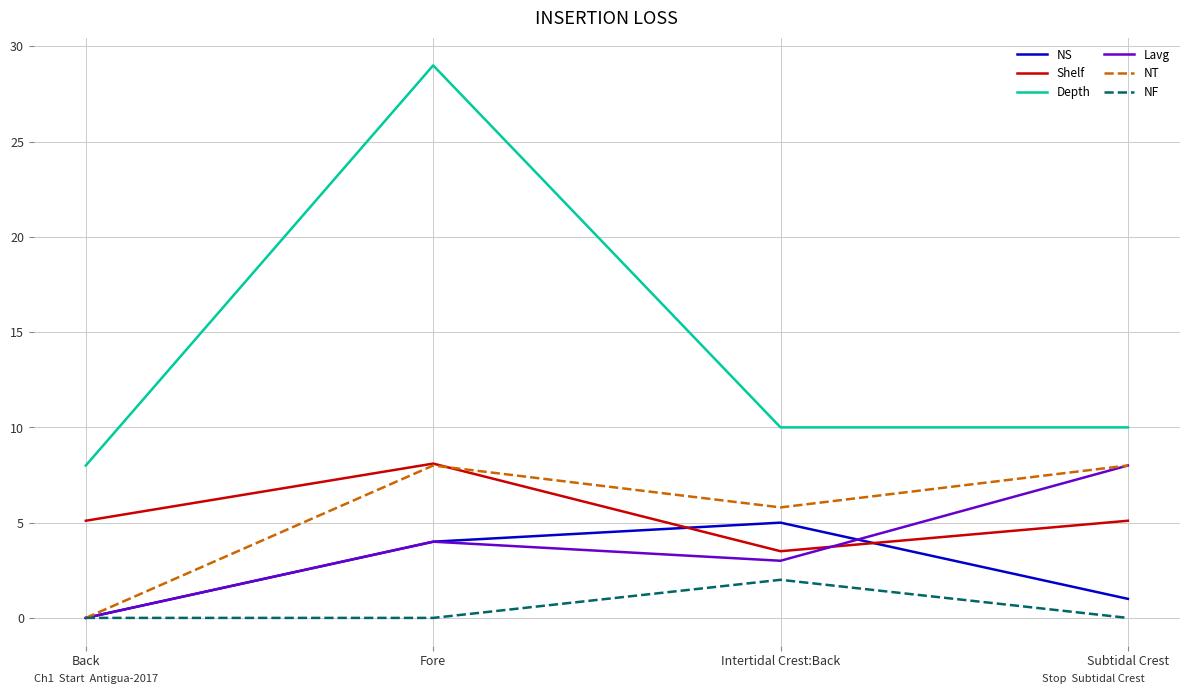

How many NS values are between 1 and 5?

3